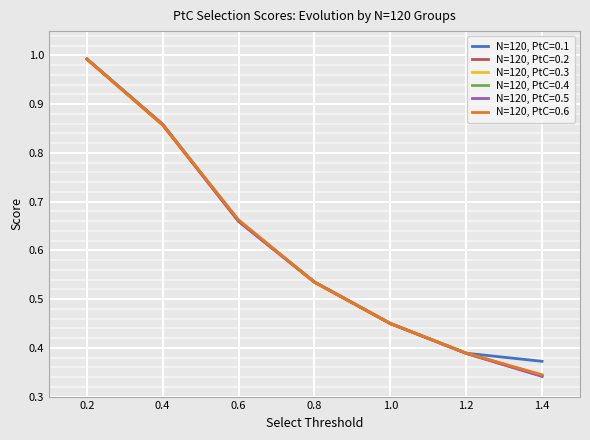

True or false: N=120, PtC=0.1 has more than 0 interior local peaks.

False